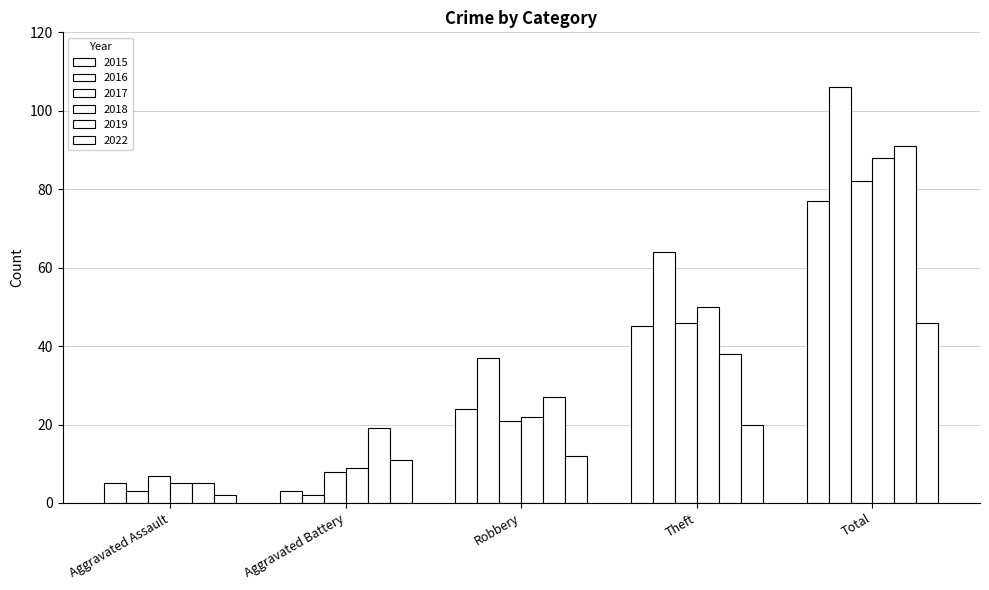

Which series has the widest spread of values?

2016